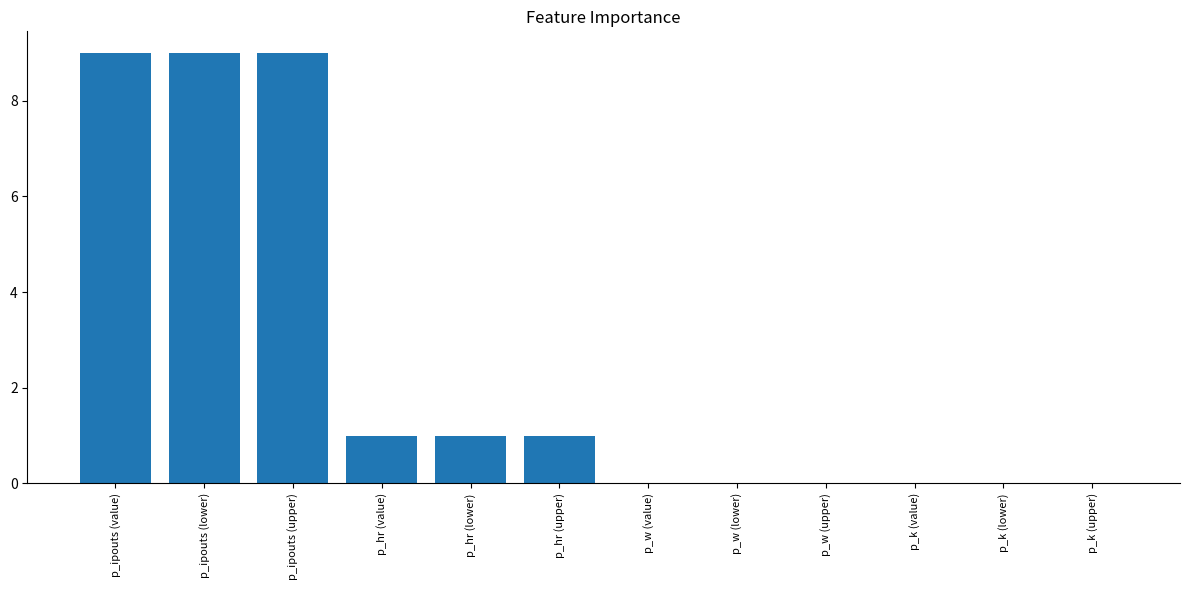

What is the sum of the values at p_ipouts (value) and p_w (upper)?

9